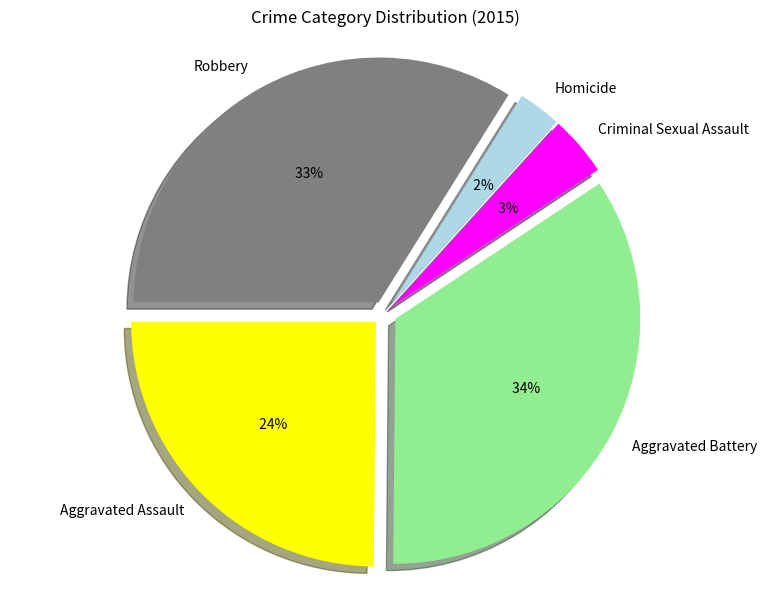

To the nearest percent, what percentage of the pie is Aggravated Battery?

34%